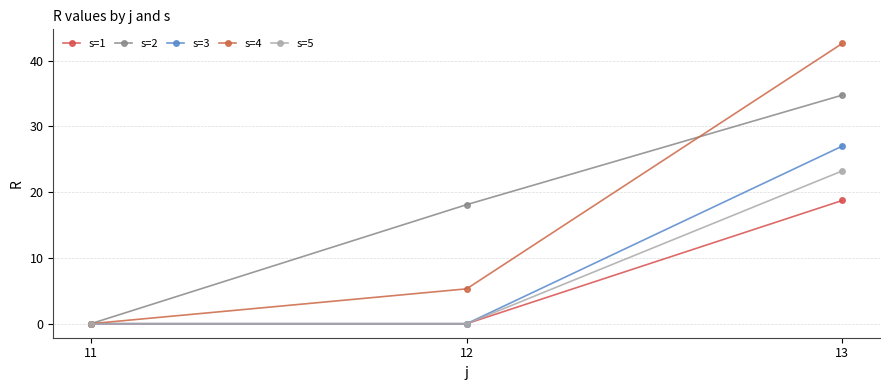

The value of s=5 at 11 is 10.6. True or false?

False